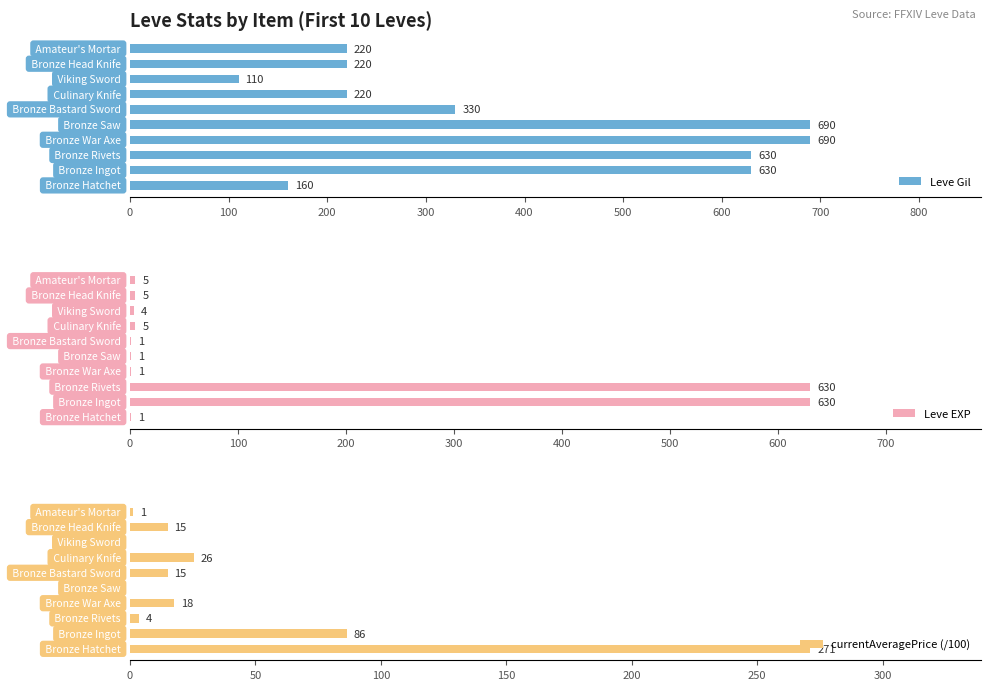

Between 400 and 600, which series saw the biggest shift?

Leve Gil